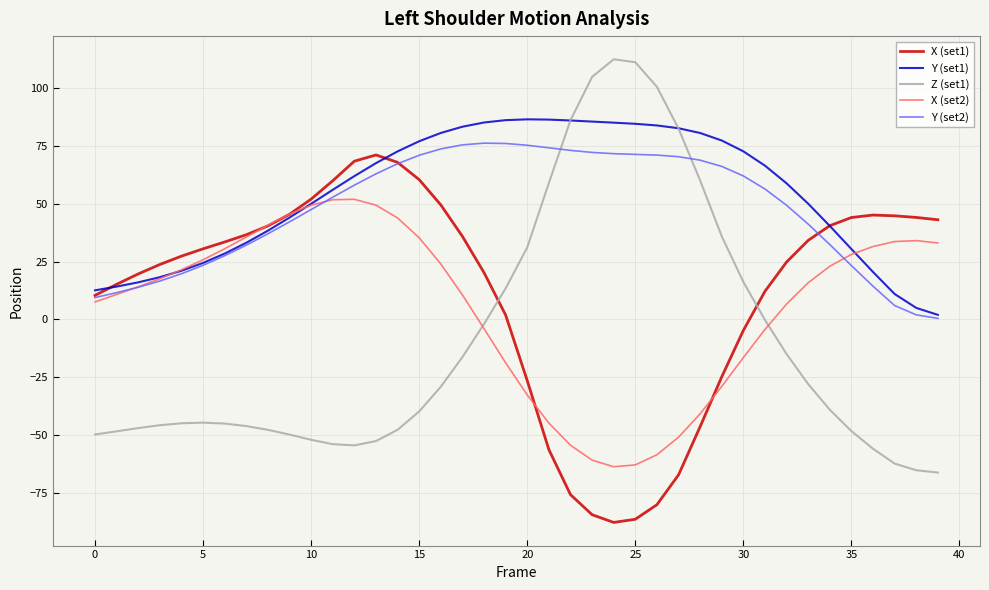

Count the number of data series in this chart.

5